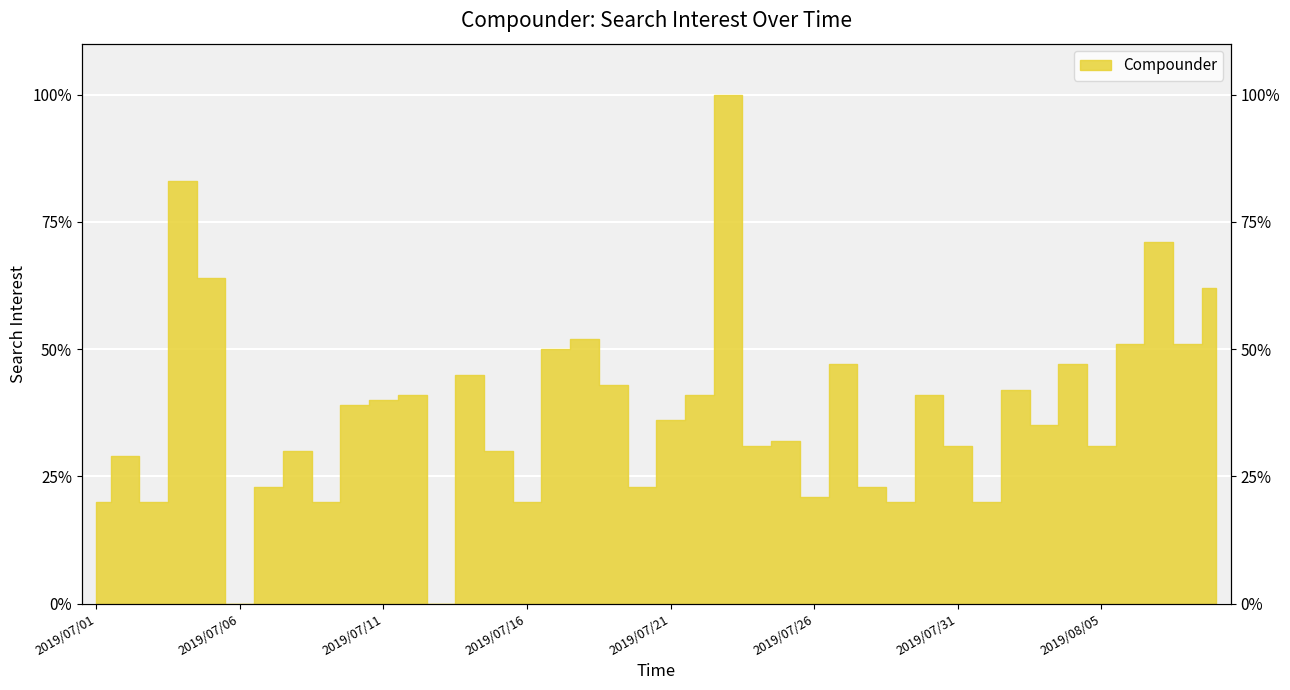

What is the difference between the values at 2019/07/26 and 2019/07/28?

2